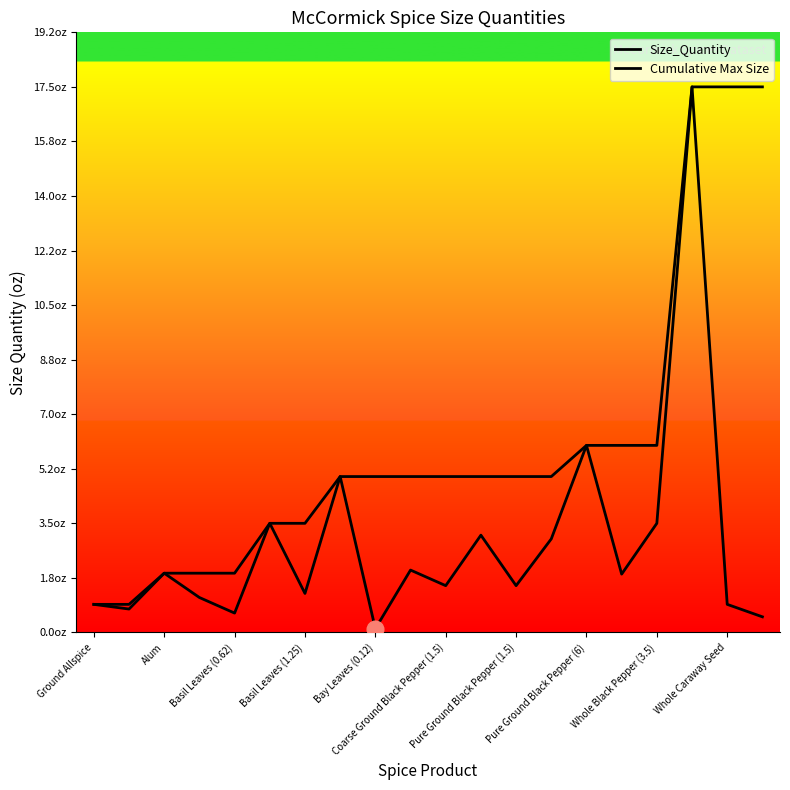

What is the value of the Size_Quantity point at the 4th from the left?

1.1